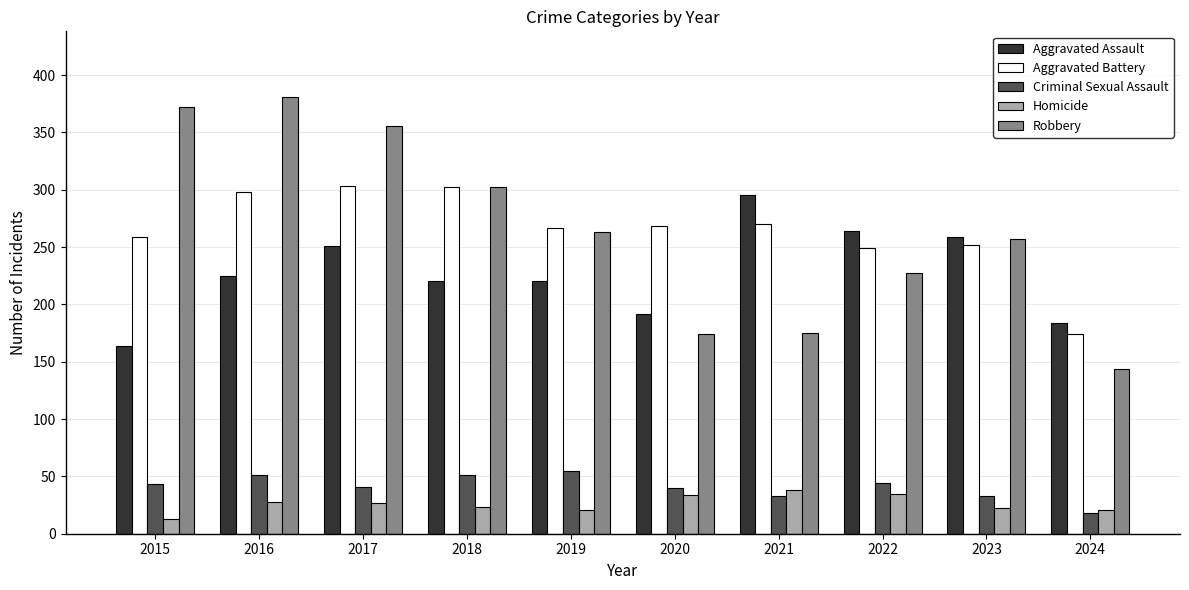

What is the spread (max minus min) of values at 2016?

353